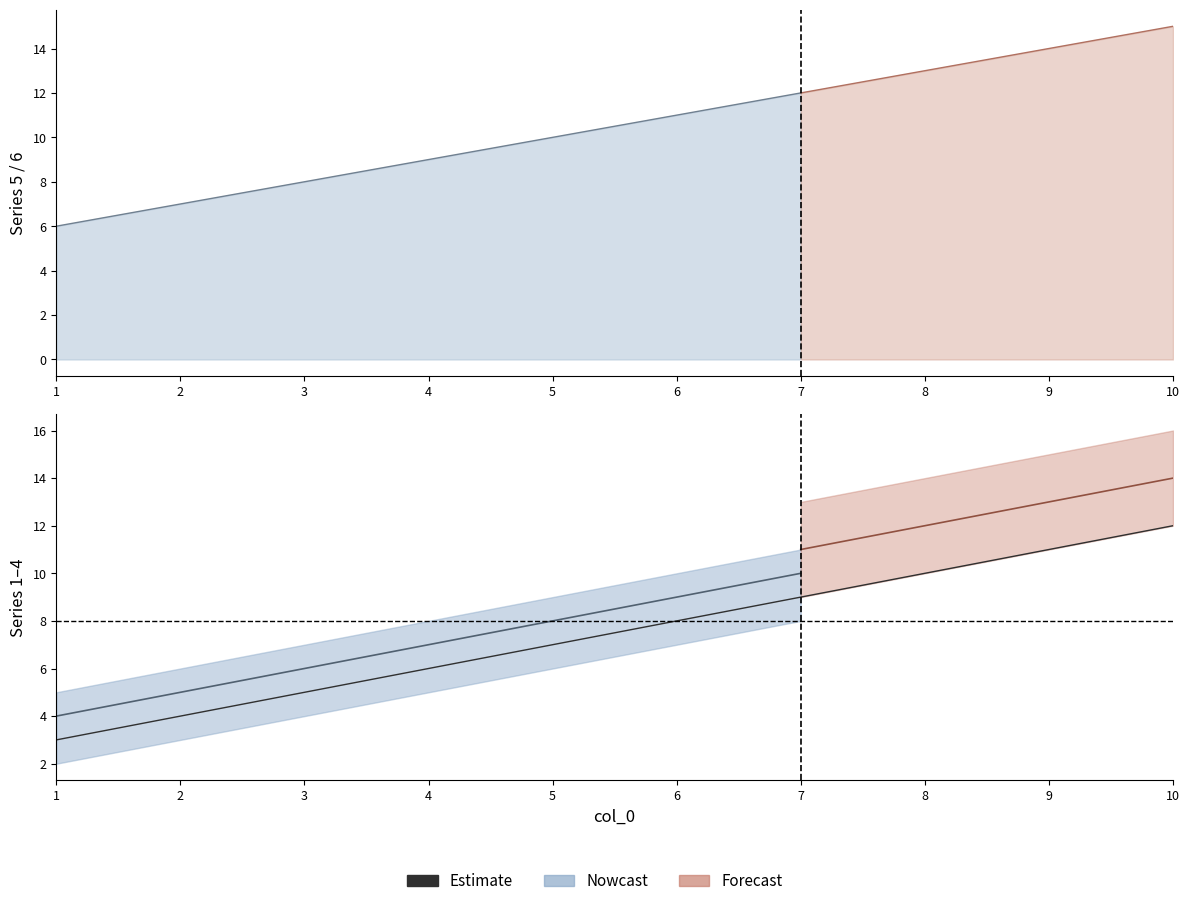

At which category does the chart reach its minimum across all series?

1